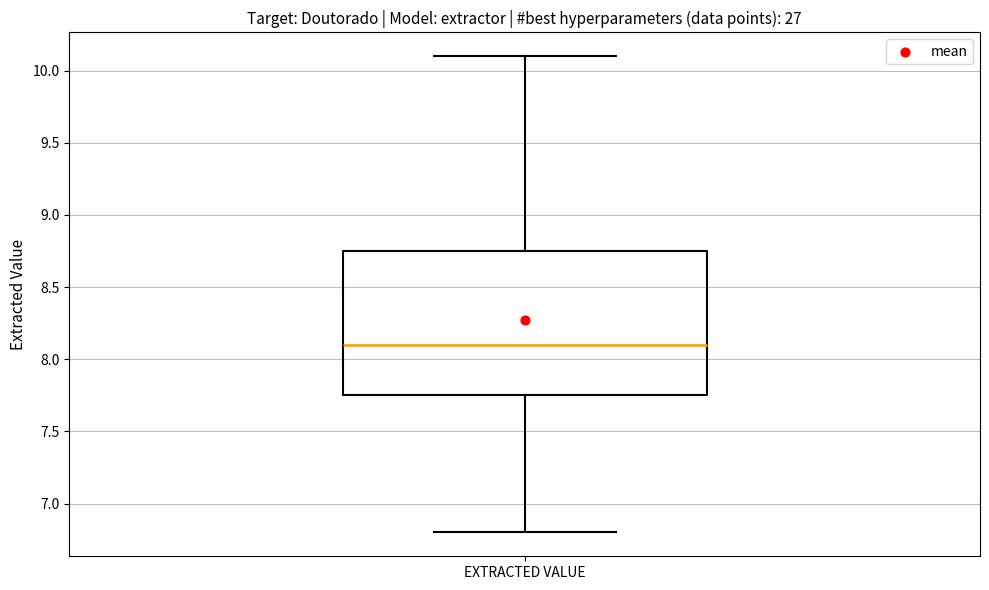

Where is the upper edge of the box for EXTRACTED VALUE on the y-axis? The values are not printed on the chart, so give them approximately, as read against the axis.

8.75